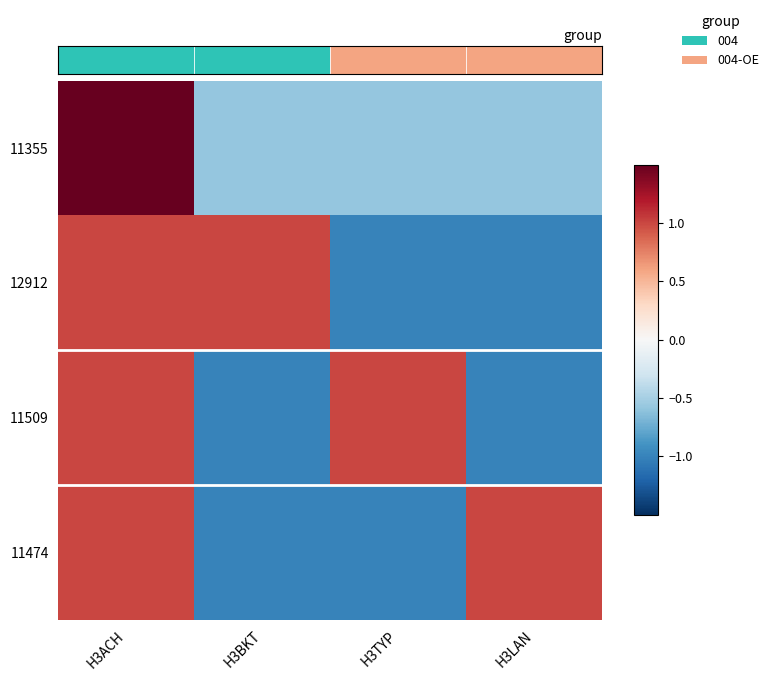

At how many categories does at least one series exceed 1?

1